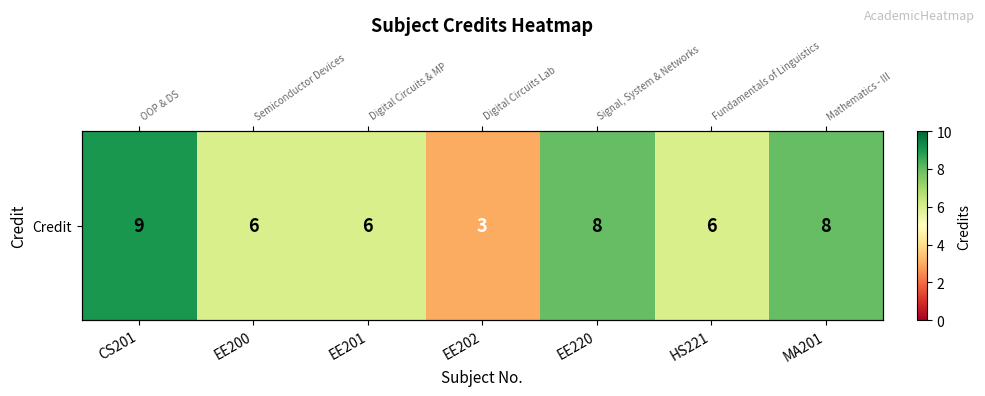

The chart shows a value of 2 at EE201. True or false?

False